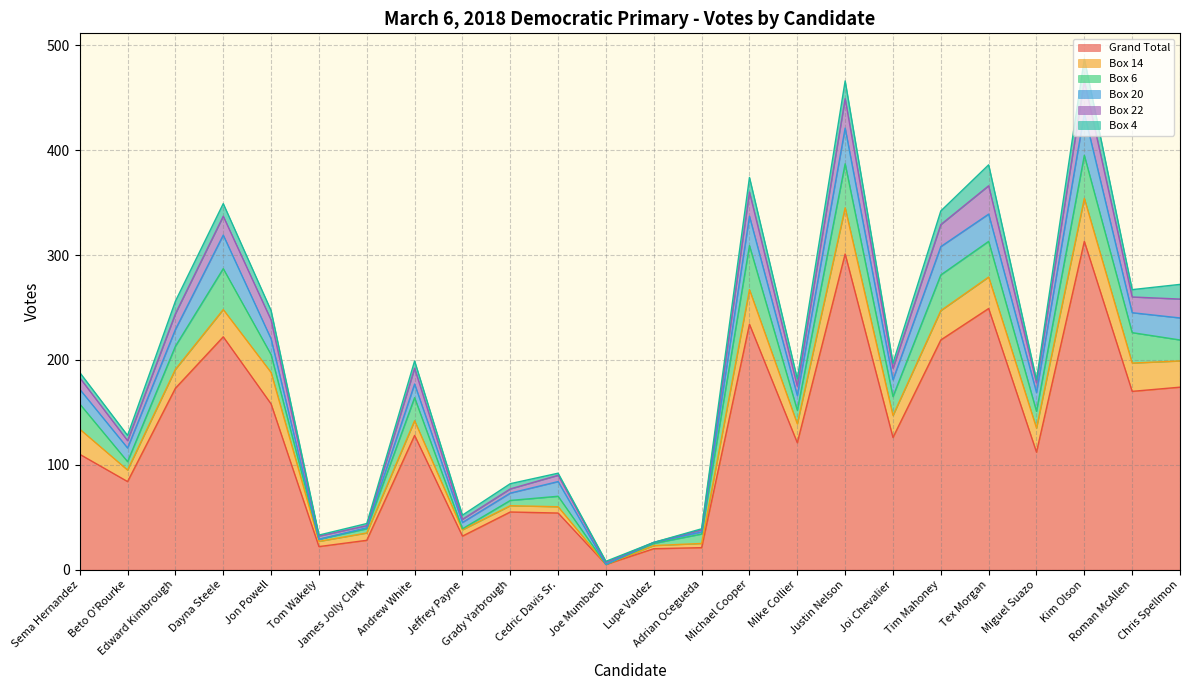

List the labels in order of Grand Total value, smallest first.

Joe Mumbach, Lupe Valdez, Adrian Ocegueda, Tom Wakely, James Jolly Clark, Jeffrey Payne, Cedric Davis Sr., Grady Yarbrough, Beto O'Rourke, Sema Hernandez, Miguel Suazo, Mike Collier, Joi Chevalier, Andrew White, Jon Powell, Roman McAllen, Edward Kimbrough, Chris Spellmon, Tim Mahoney, Dayna Steele, Michael Cooper, Tex Morgan, Justin Nelson, Kim Olson